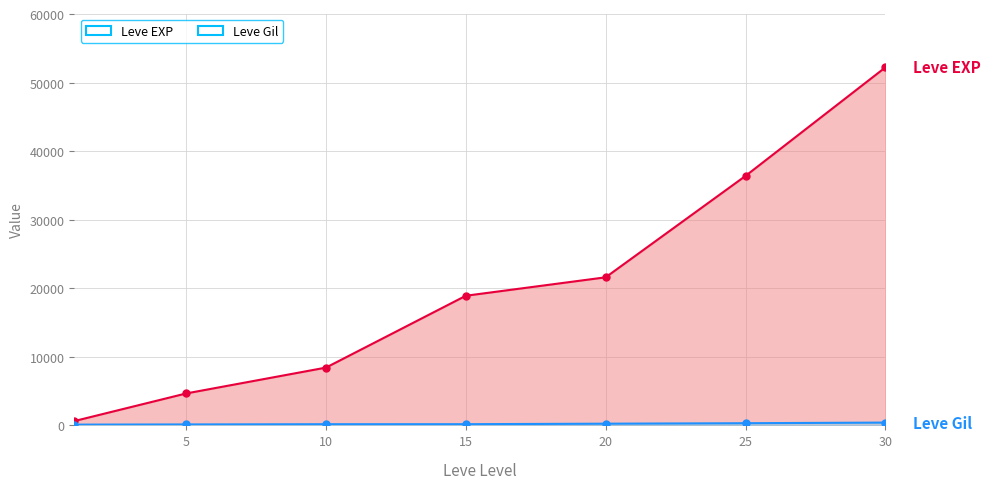

True or false: Leve EXP and Leve Gil cross at least once.

False